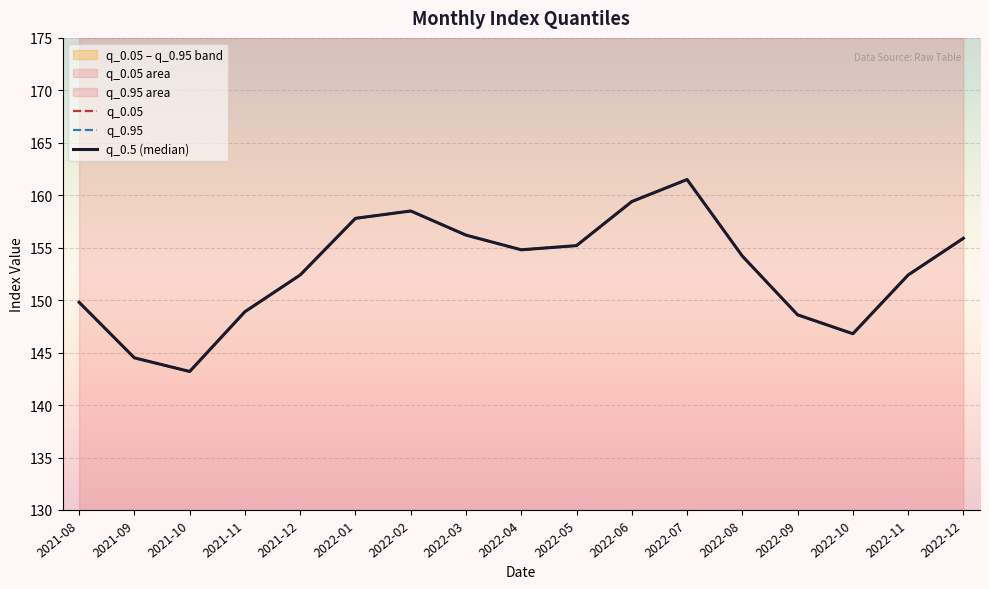

At which category does q_0.05 reach its first local valley?

2021-10